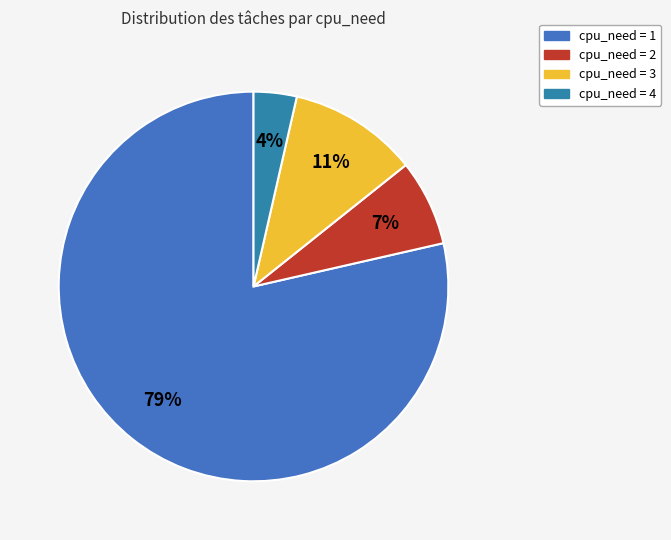

Is there a majority slice in this chart?

Yes